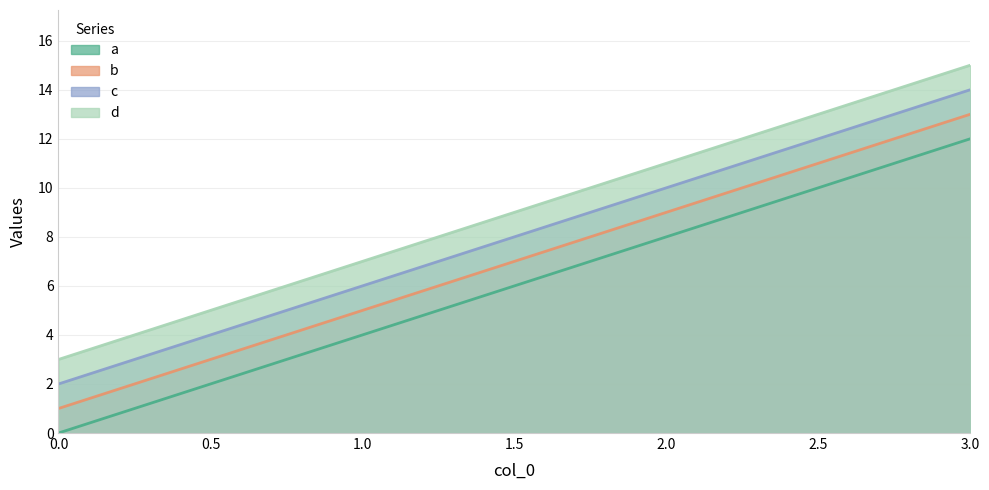

Reading left to right, list all the values displayed in this chart.

a: 0.0=0	1.0=4	2.0=8	3.0=12
b: 0.0=1	1.0=5	2.0=9	3.0=13
c: 0.0=2	1.0=6	2.0=10	3.0=14
d: 0.0=3	1.0=7	2.0=11	3.0=15